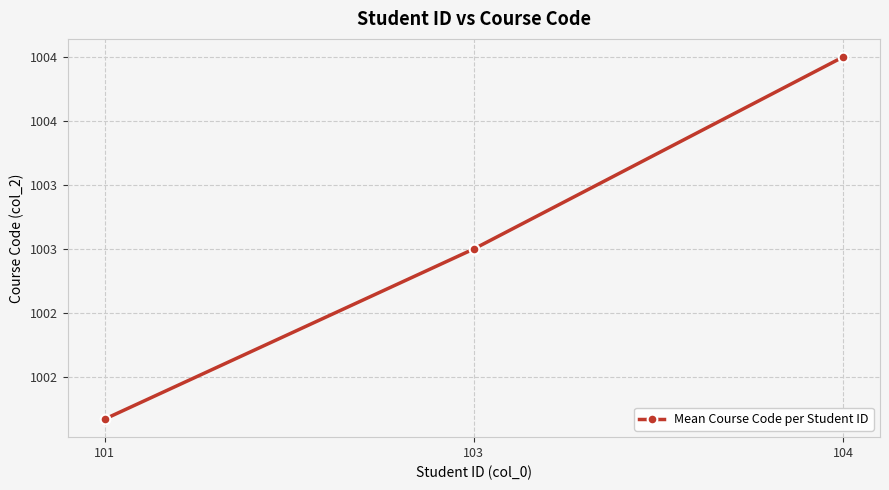

Does the chart have visible grid lines?

Yes